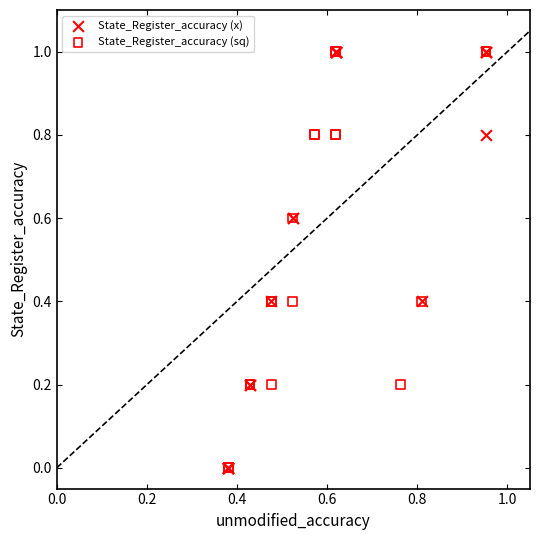

What are all the series names shown in the legend?

State_Register_accuracy (x), State_Register_accuracy (sq)